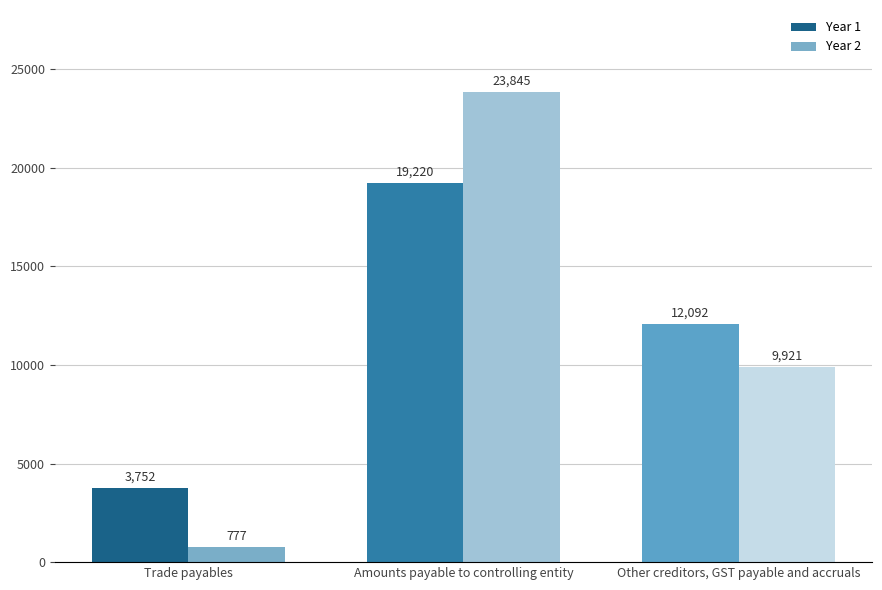

Read the Year 1 value at Trade payables, to the nearest 100.

3800